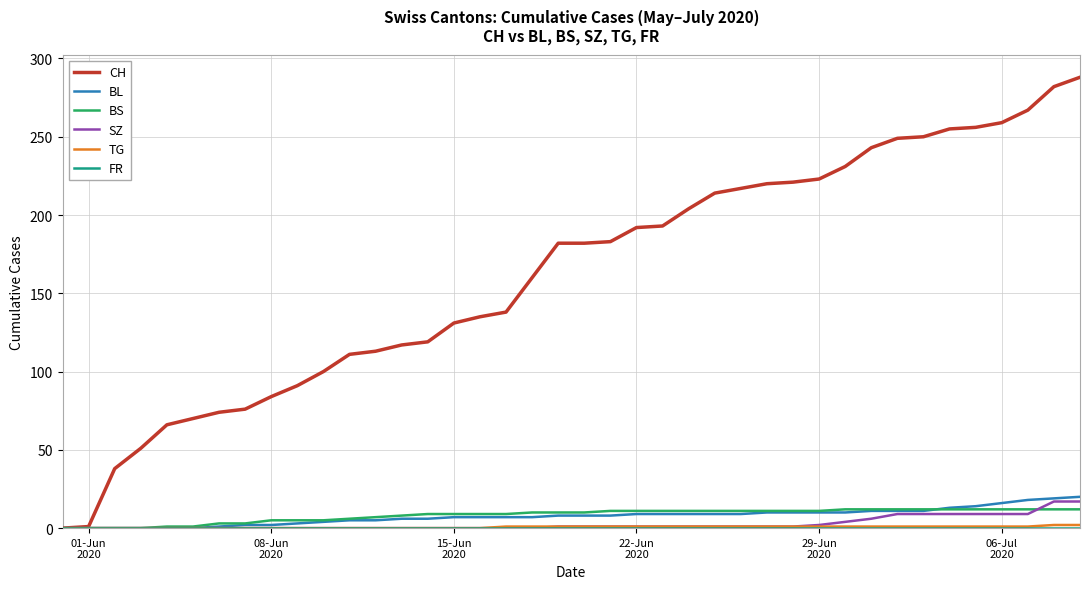

At how many categories does at least one series exceed 148?

22